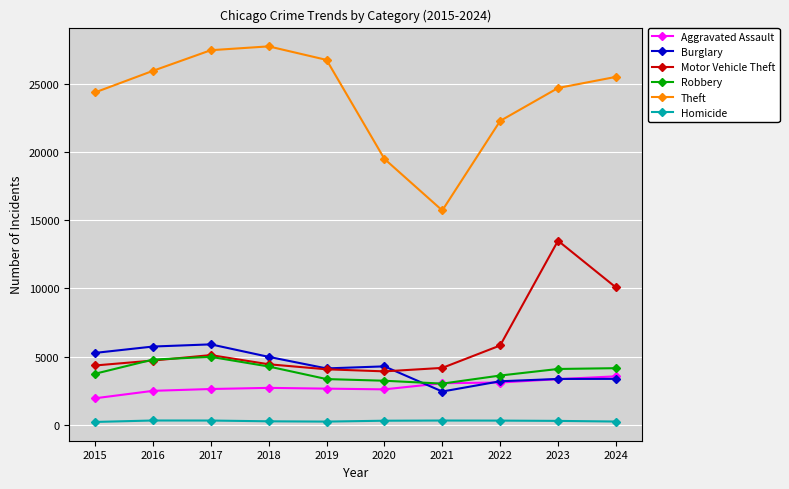

Is it true that Theft equals 40213 at 2024?

False